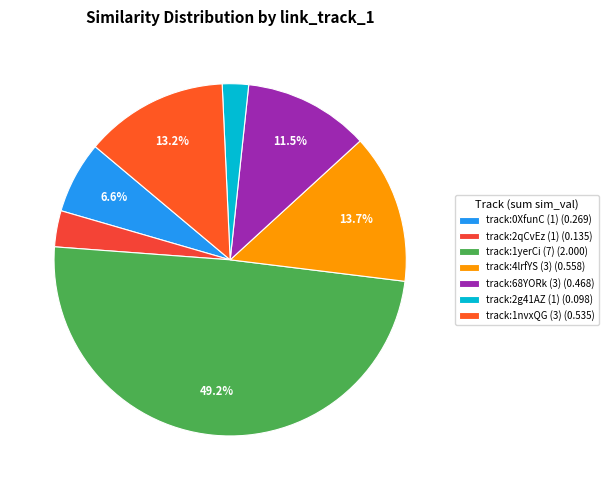

How many slices are in this pie chart?

7